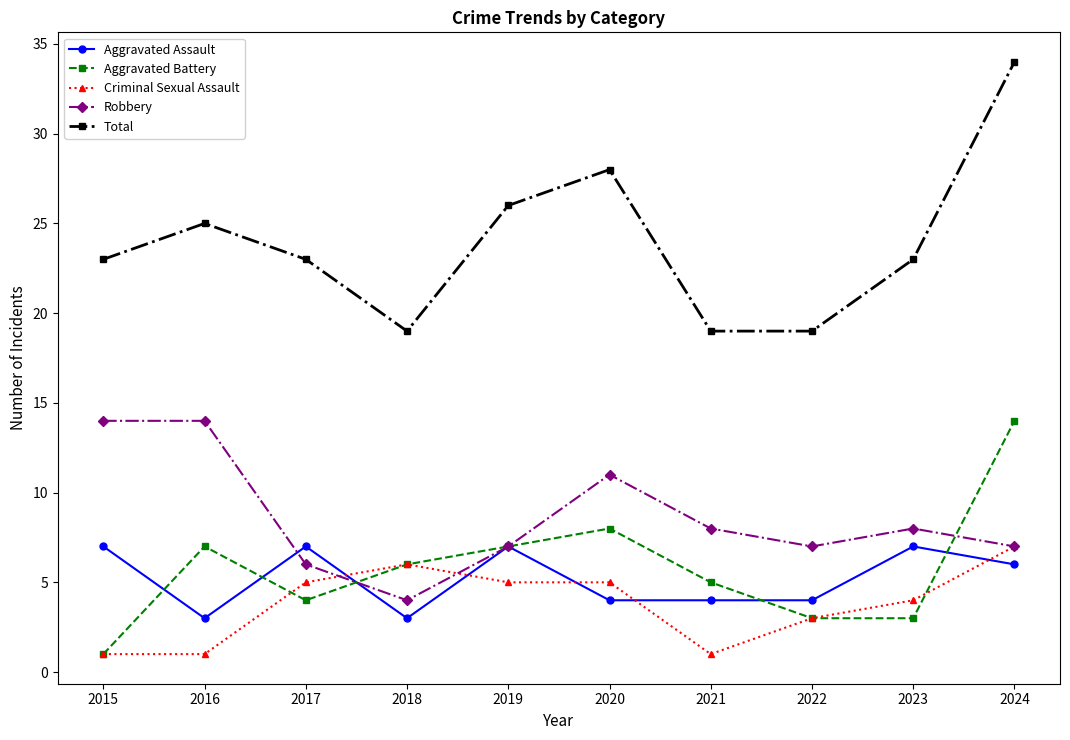

What is the minimum value for Aggravated Assault?

3